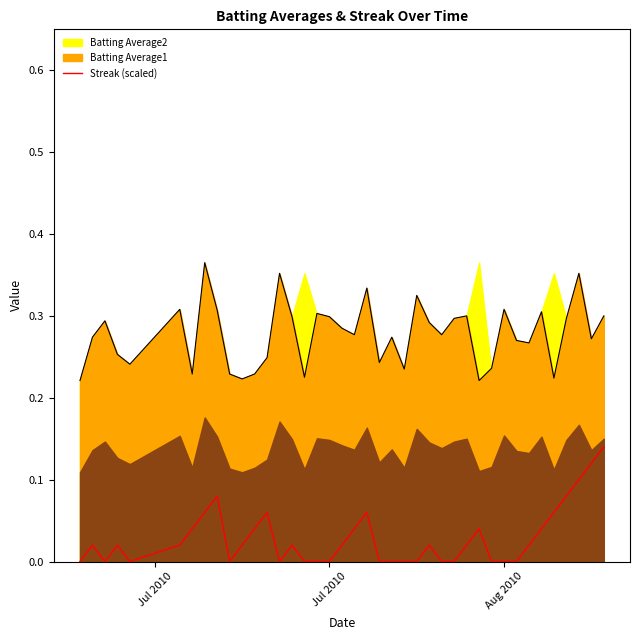

True or false: Batting Average1 and Streak (scaled) cross at least once.

False